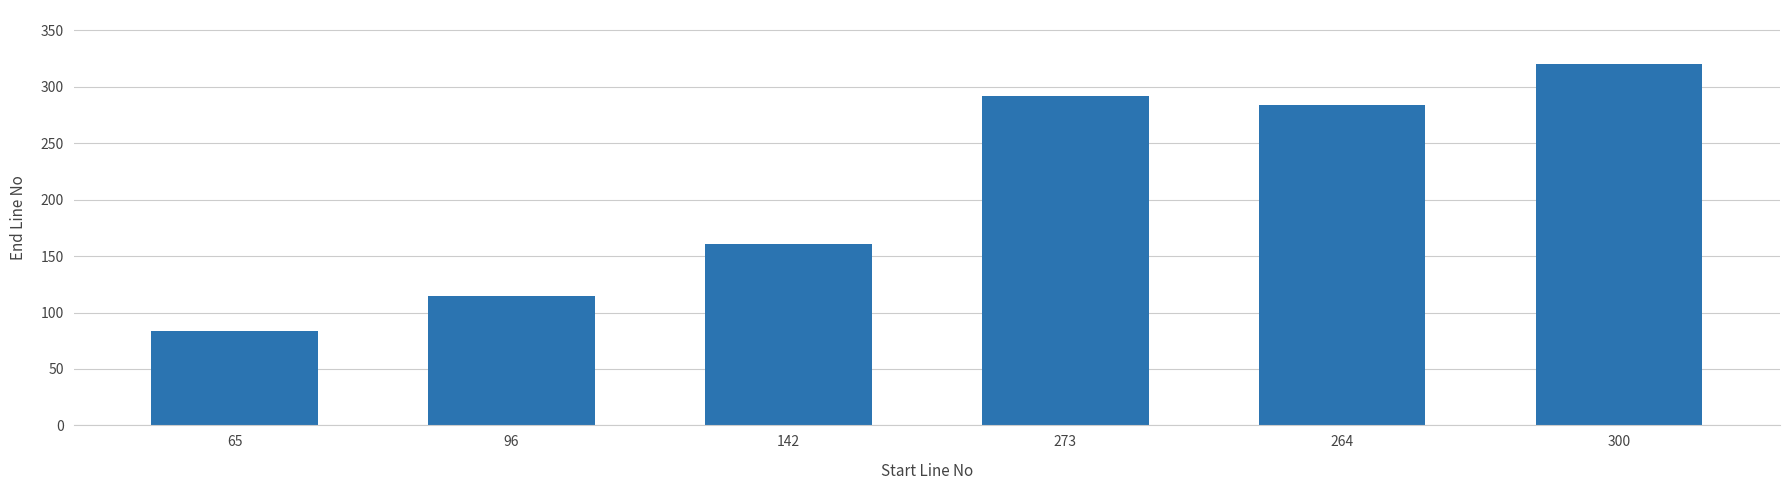

Reading right to left, extract all data points from this chart.

300=320	264=284	273=292	142=161	96=115	65=84